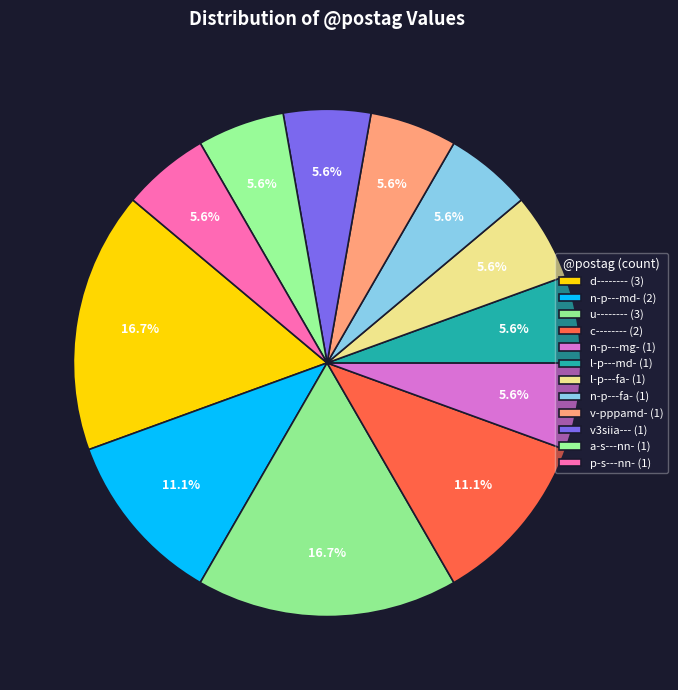

To the nearest percent, what is the combined percentage of n-p---mg- and v3siia---?

11%